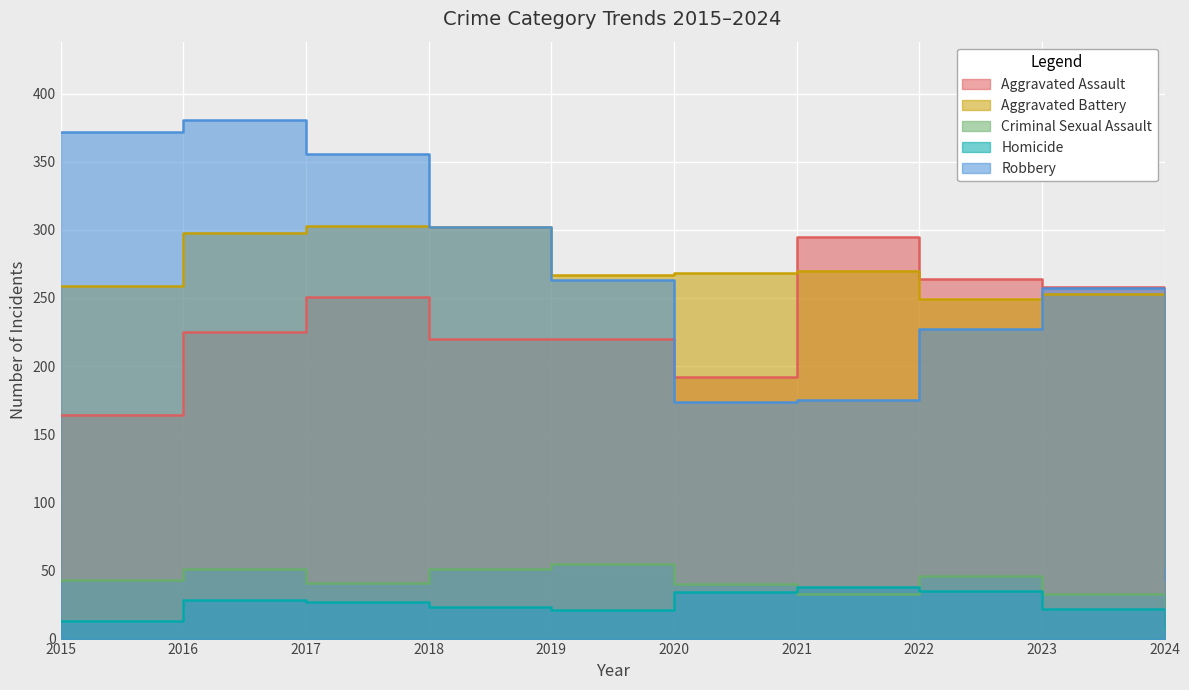

List the series in order of their peak value, lowest first.

Homicide, Criminal Sexual Assault, Aggravated Assault, Aggravated Battery, Robbery